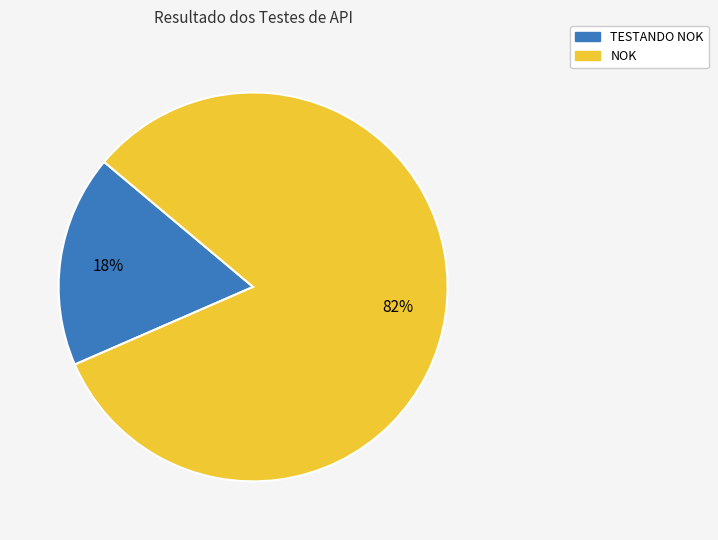

Combined, do NOK and TESTANDO NOK account for over 50%?

Yes